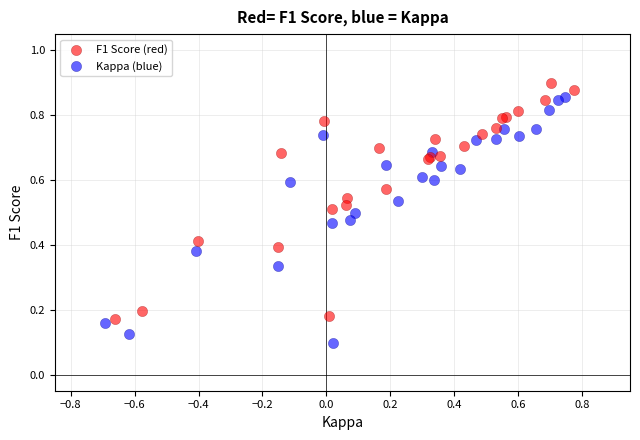

Which series has the widest spread of Y values?

Kappa (blue)